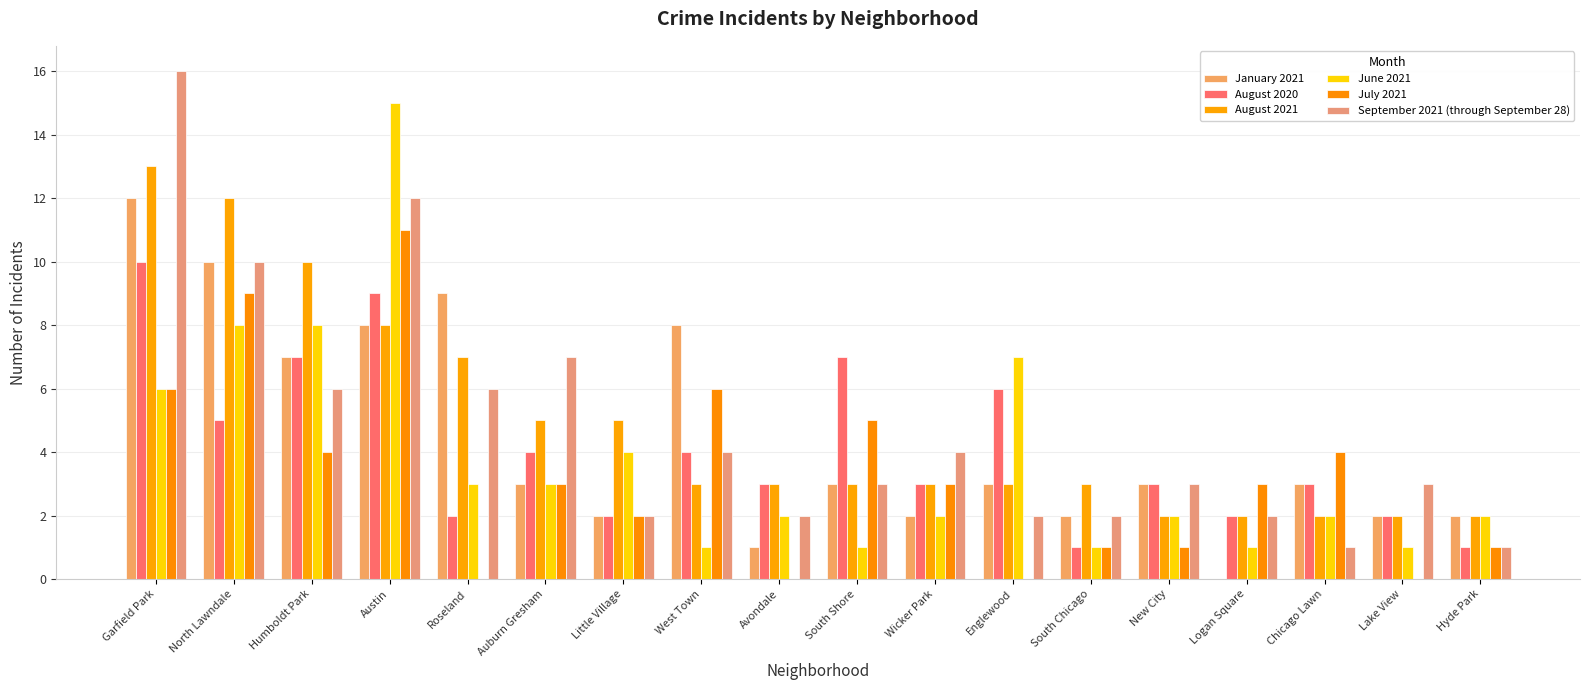

Reading left to right, list all the values displayed in this chart.

January 2021: 12	10	7	8	9	3	2	8	1	3	2	3	2	3	0	3	2	2
August 2020: 10	5	7	9	2	4	2	4	3	7	3	6	1	3	2	3	2	1
August 2021: 13	12	10	8	7	5	5	3	3	3	3	3	3	2	2	2	2	2
June 2021: 6	8	8	15	3	3	4	1	2	1	2	7	1	2	1	2	1	2
July 2021: 6	9	4	11	0	3	2	6	0	5	3	0	1	1	3	4	0	1
September 2021 (through September 28): 16	10	6	12	6	7	2	4	2	3	4	2	2	3	2	1	3	1